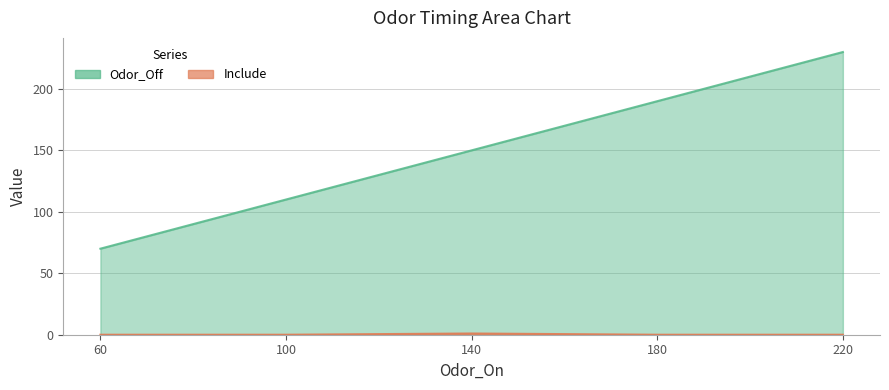

Is it true that Include equals 0 at 100?

True